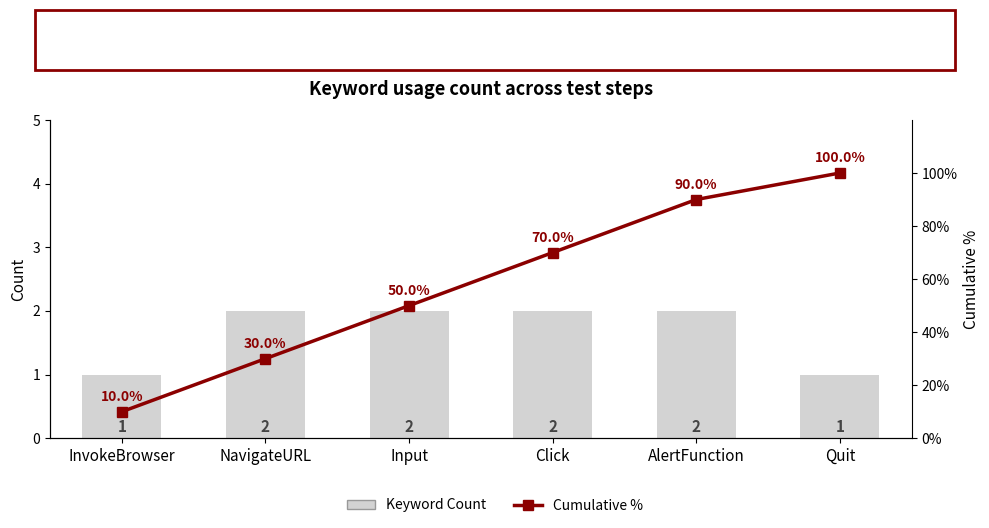

What is the difference between the highest and lowest values at NavigateURL?

28